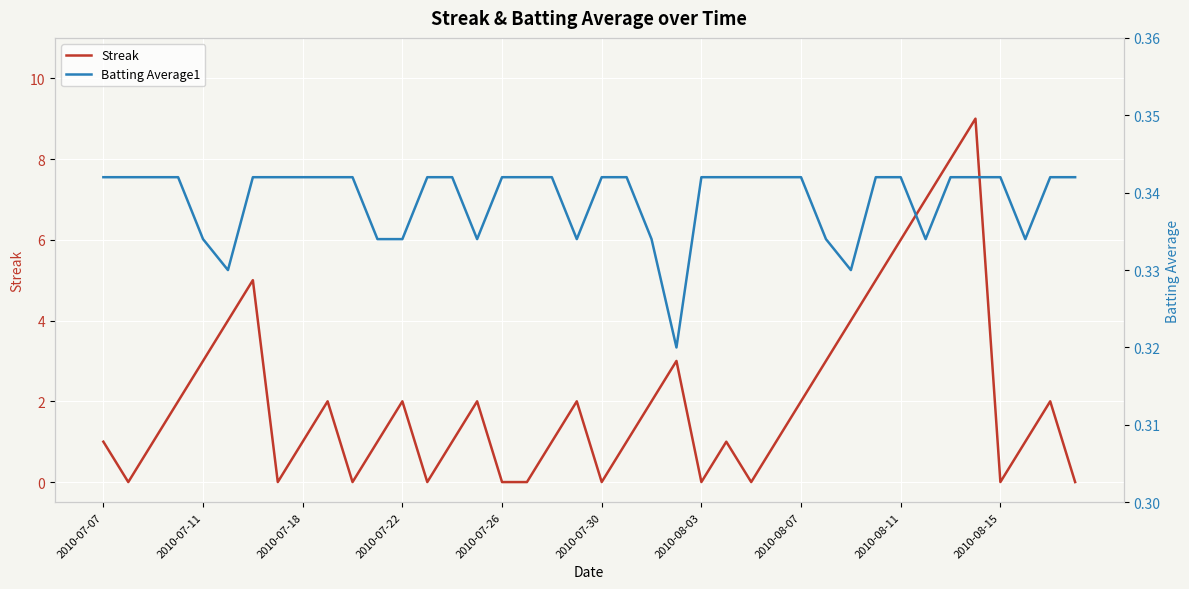

True or false: Batting Average1 has more than 2 interior local peaks.

False